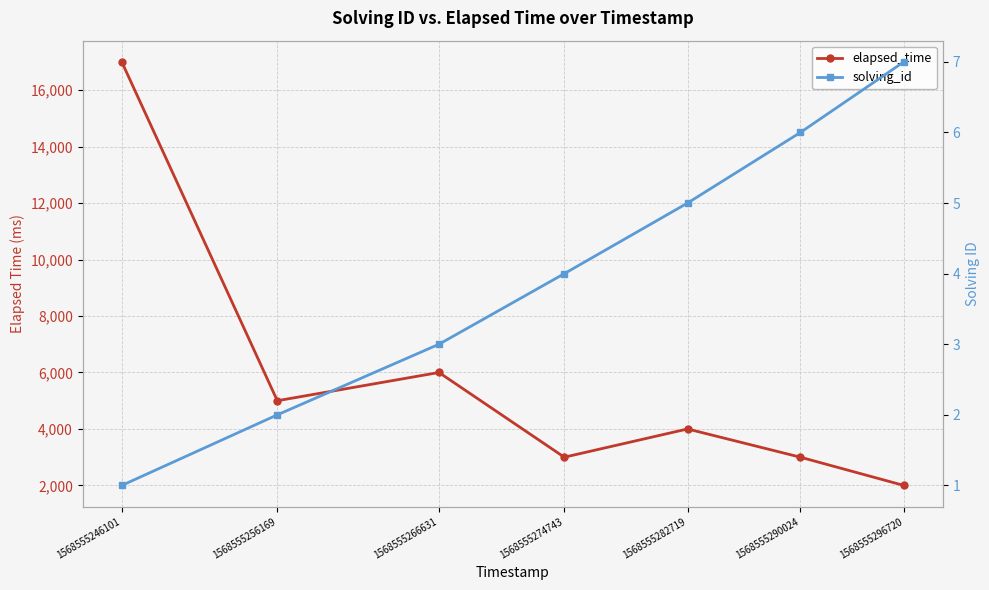

What are all the series names shown in the legend?

elapsed_time, solving_id